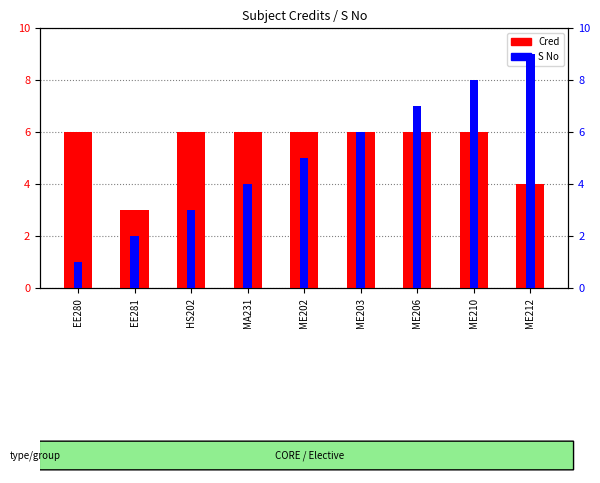

Where does the S No series first go above 5?

ME203